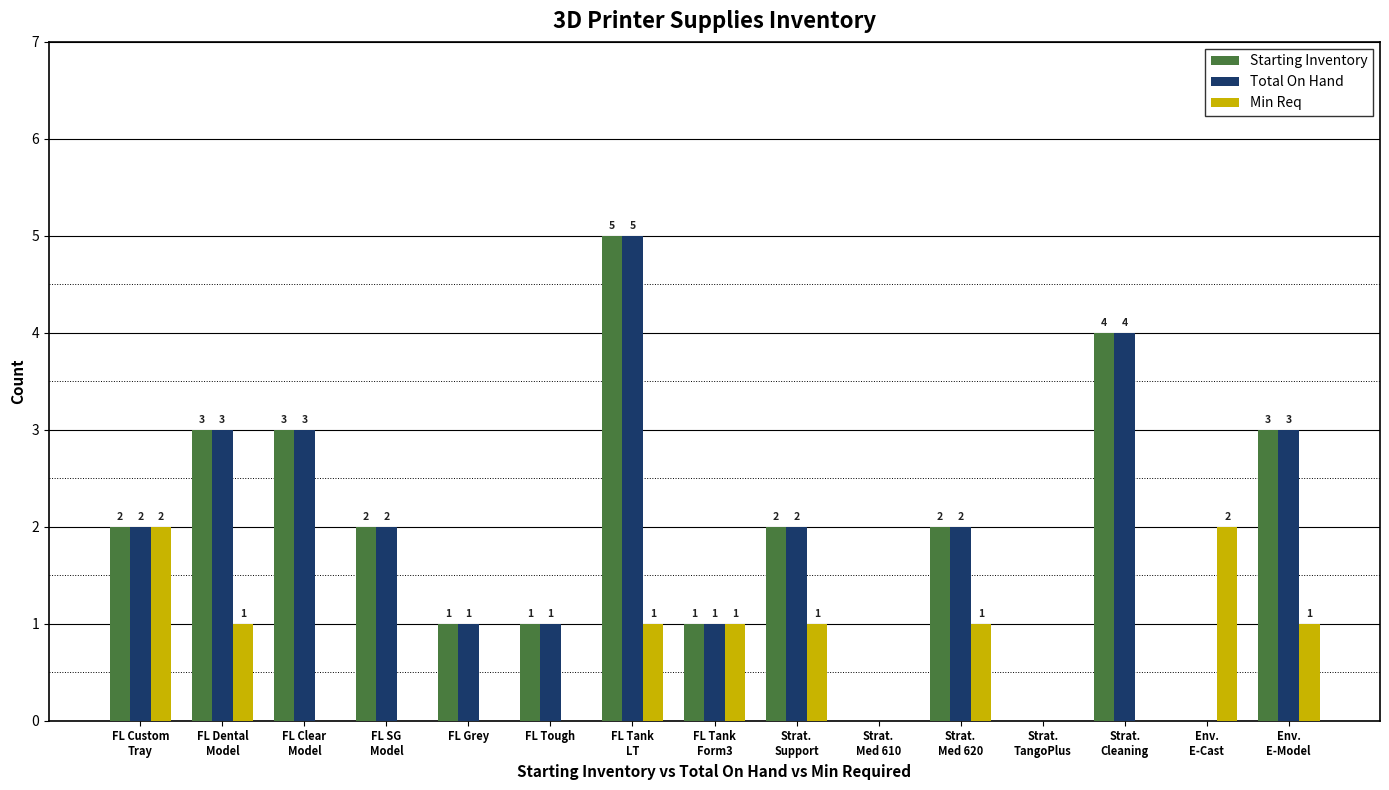

What is the sum of all Min Req values?

10